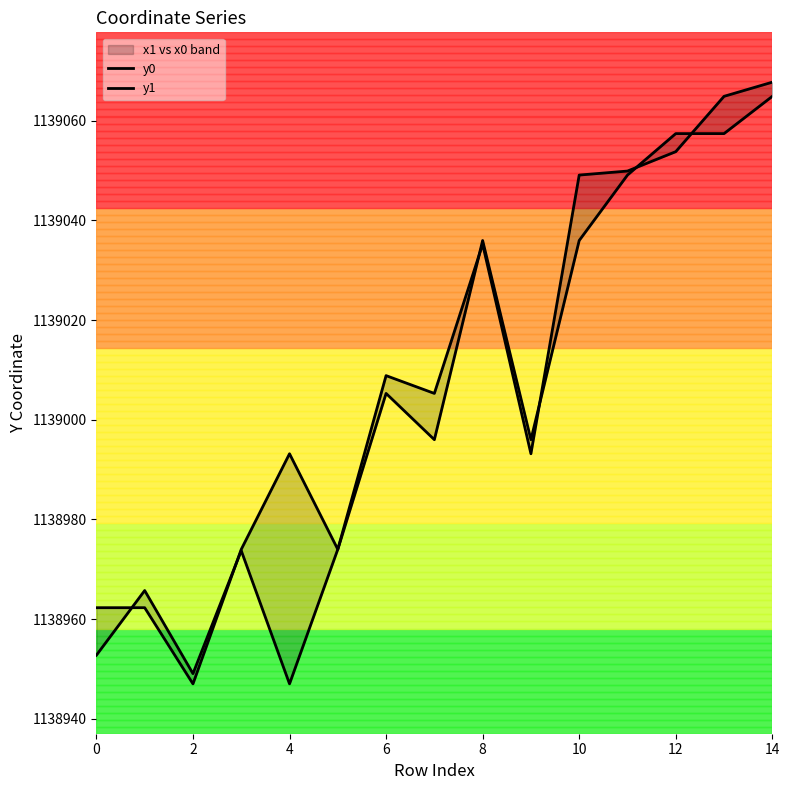

What is the difference between the maximum and second lowest values in the y1 series?

118.7